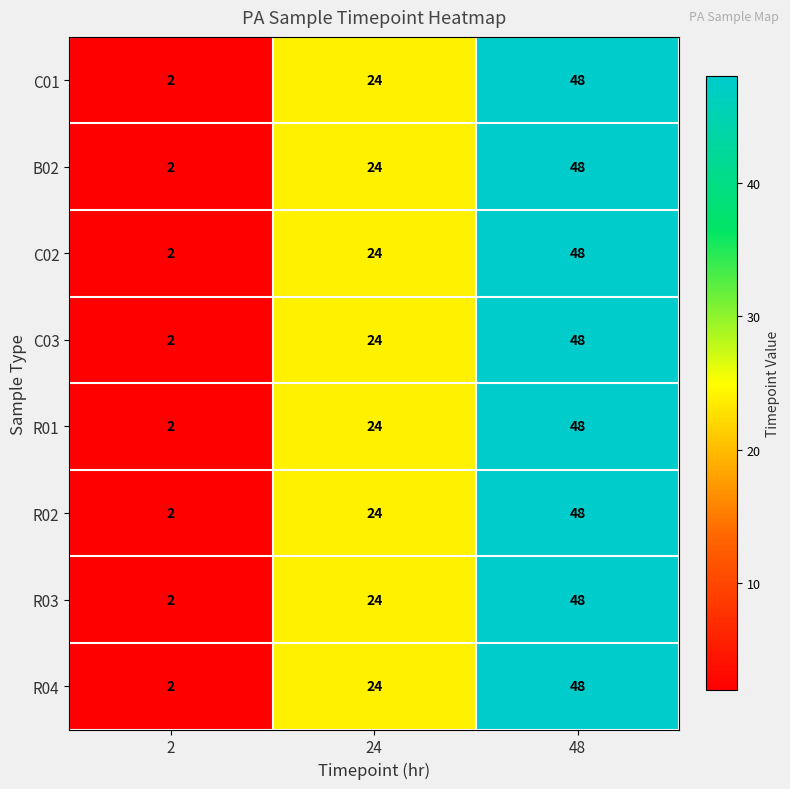

Where is C03 nearest to the value 25?

24